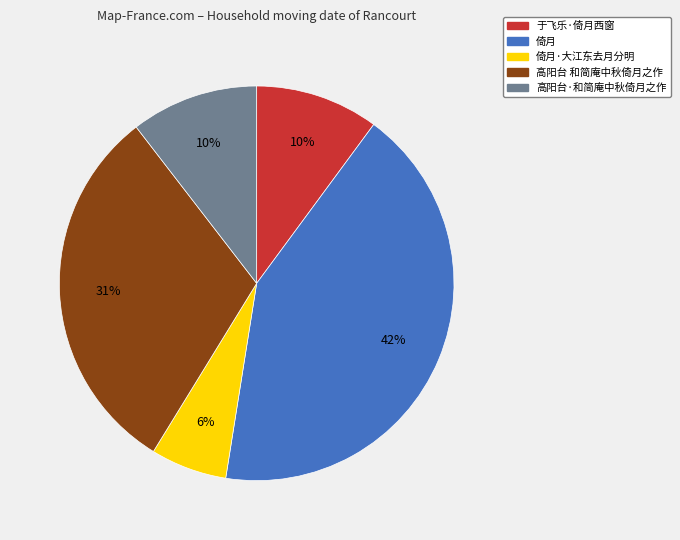

Between 倚月 and 高阳台·和简庵中秋倚月之作, which is larger?

倚月